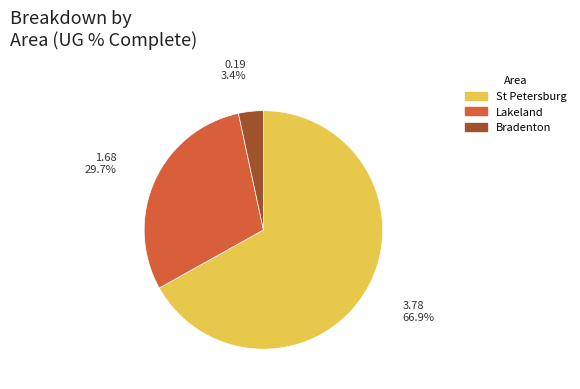

Is there a majority slice in this chart?

Yes